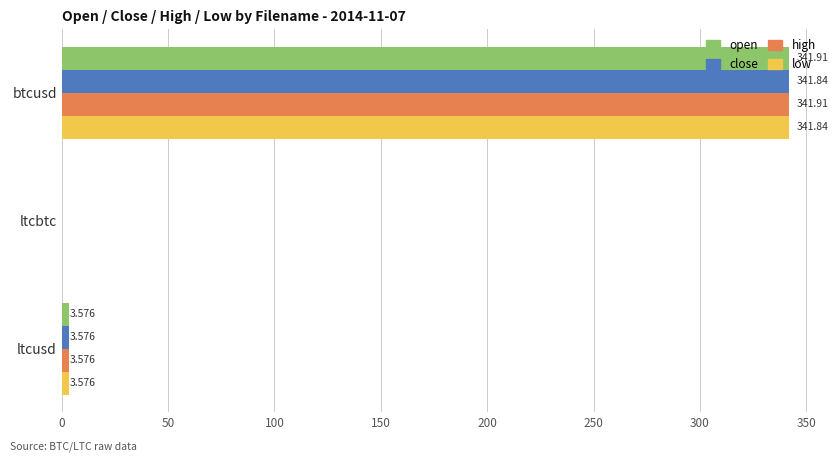

At which category is the sum across all series the highest?

btcusd